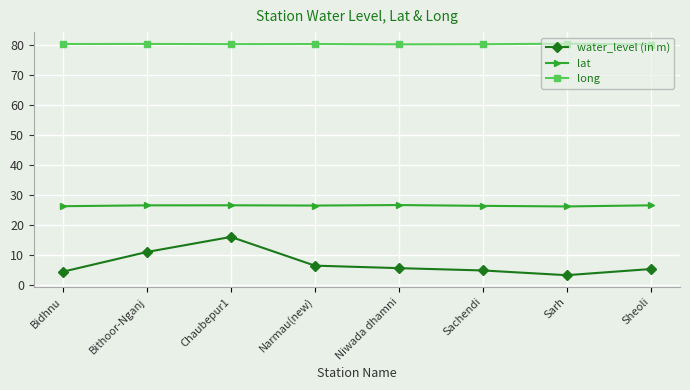

Which series has the widest spread of values?

water_level (in m)